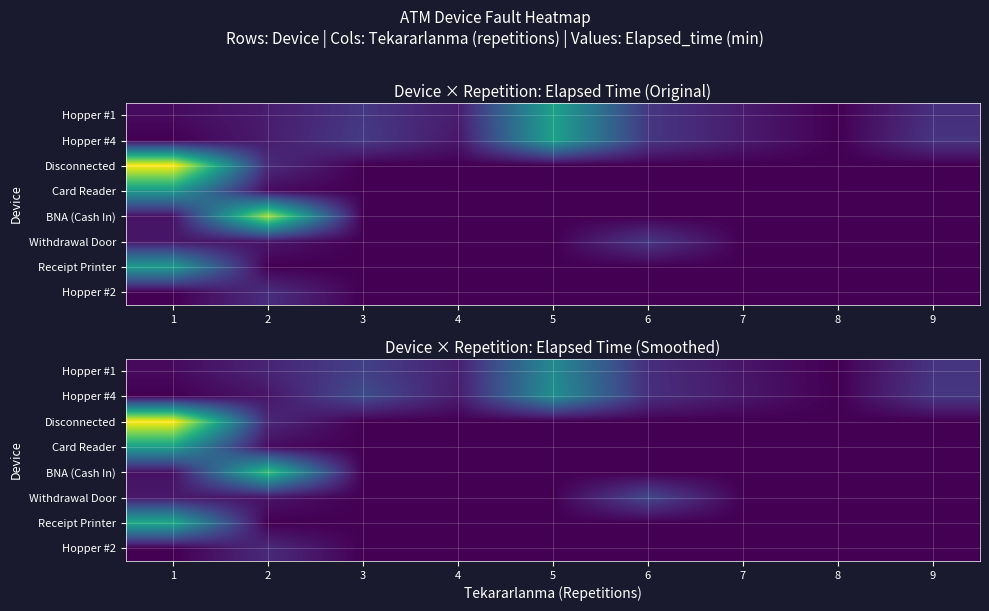

At how many categories does at least one series exceed 750?

2